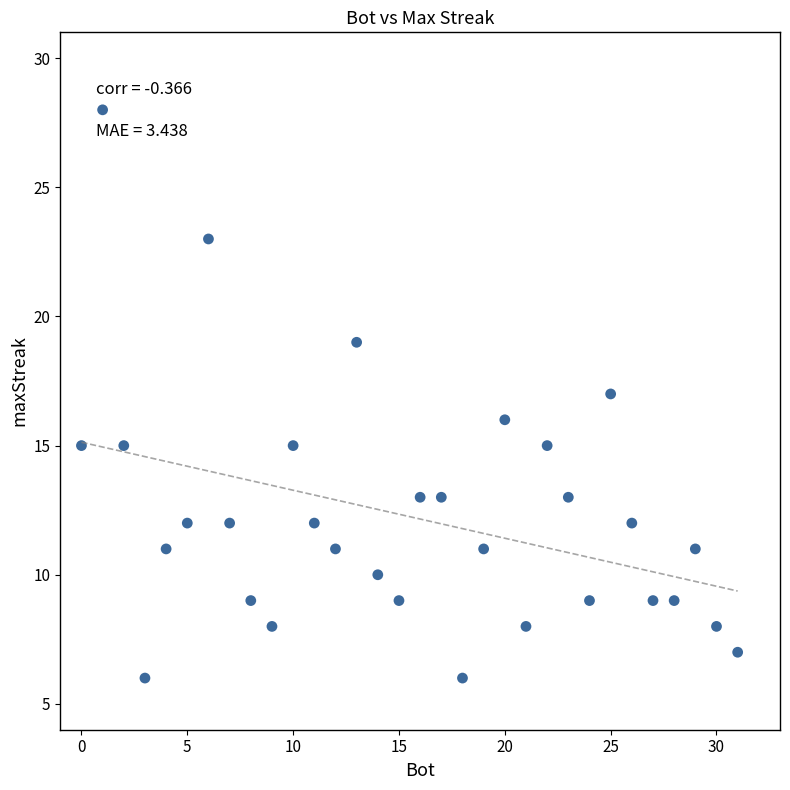

What is the range of X values (max minus min)?

31